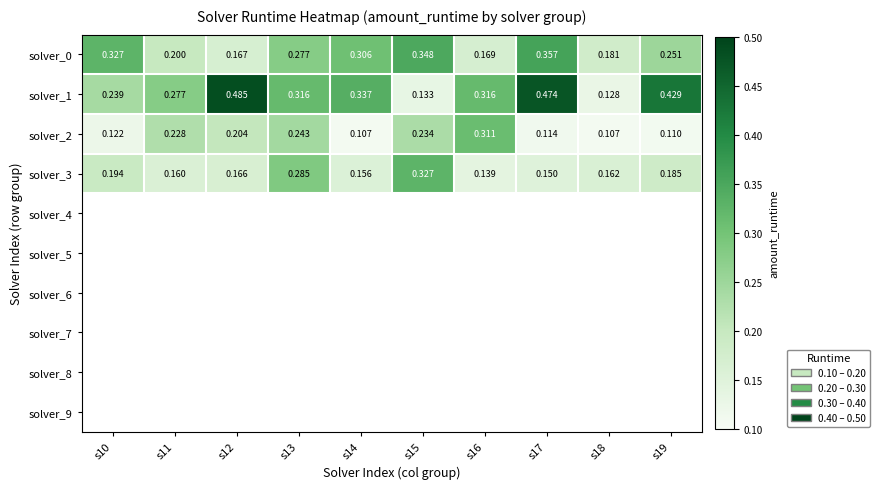

Is the value of solver_1 at s11 greater than the value of solver_3 at s11?

Yes